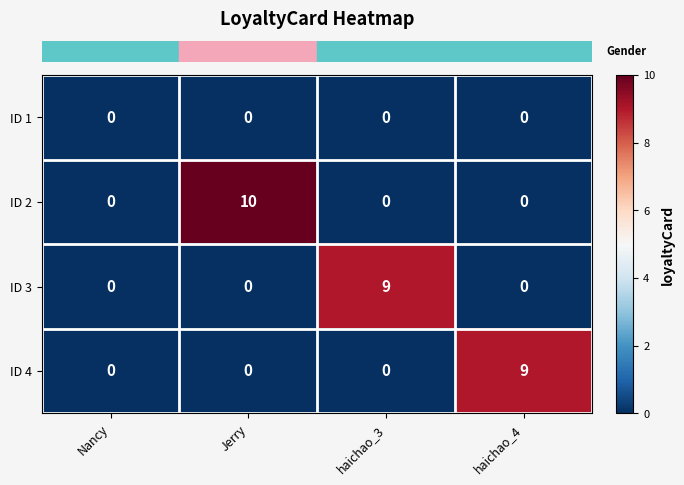

At how many categories does at least one series exceed 4?

3